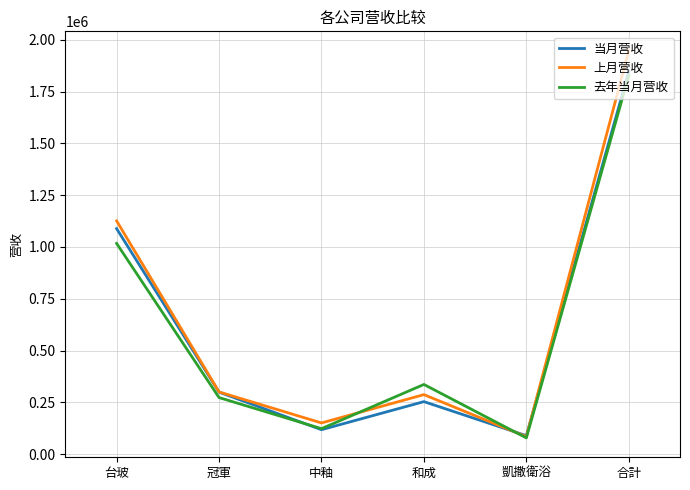

True or false: 当月营收 and 去年当月营收 intersect in this chart.

True